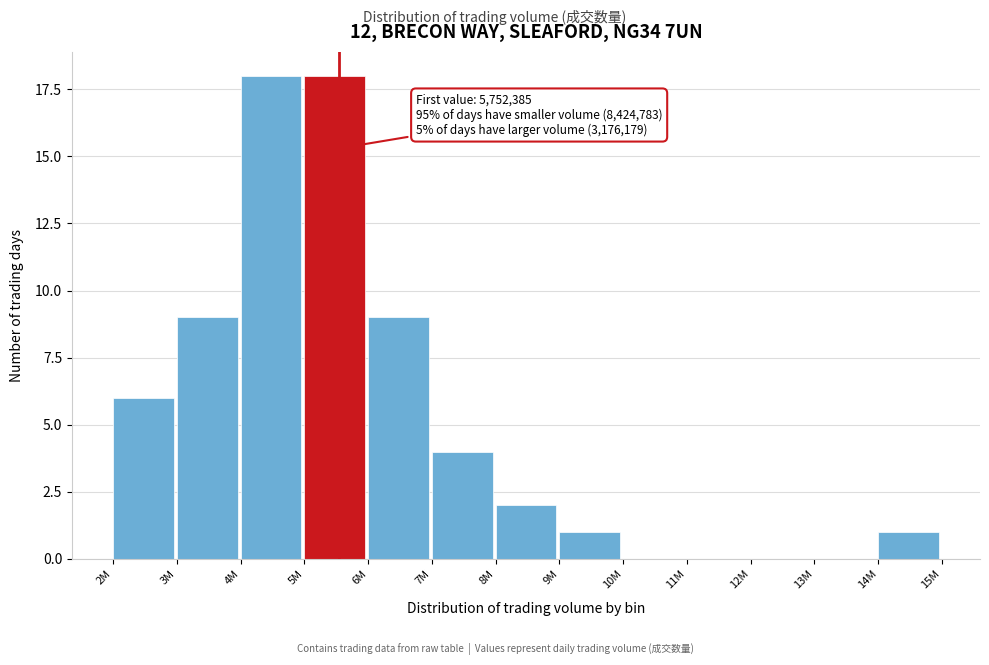

Reading left to right, list all the values displayed in this chart.

2M=6	3M=9	4M=18	5M=18	6M=9	7M=4	8M=2	9M=1	10M=0	11M=0	12M=0	13M=0	14M=1